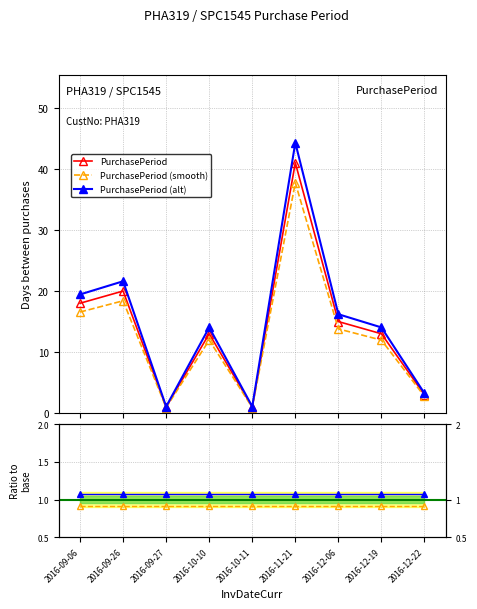

Reading left to right, list all the values displayed in this chart.

2016-09-06=18	2016-09-26=20	2016-09-27=1	2016-10-10=13	2016-10-11=1	2016-11-21=41	2016-12-06=15	2016-12-19=13	2016-12-22=3